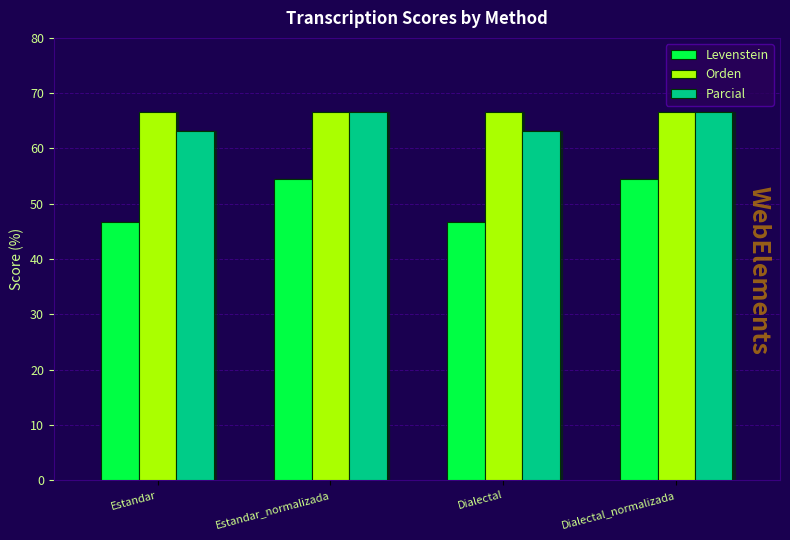

What is the greatest value displayed?

66.7